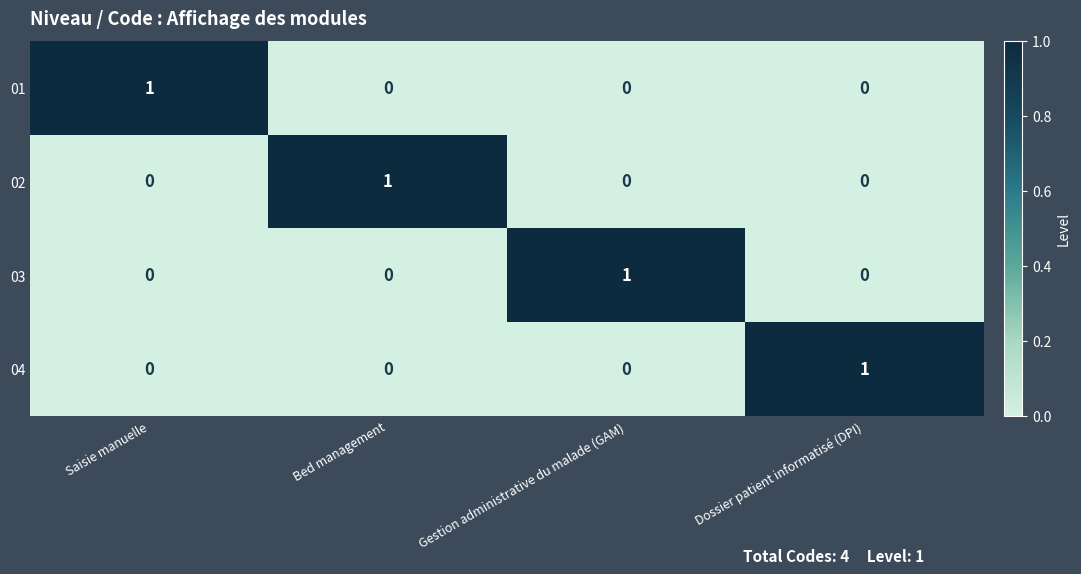

Reading left to right, what are all the values shown in this chart?

01: 1	0	0	0
02: 0	1	0	0
03: 0	0	1	0
04: 0	0	0	1